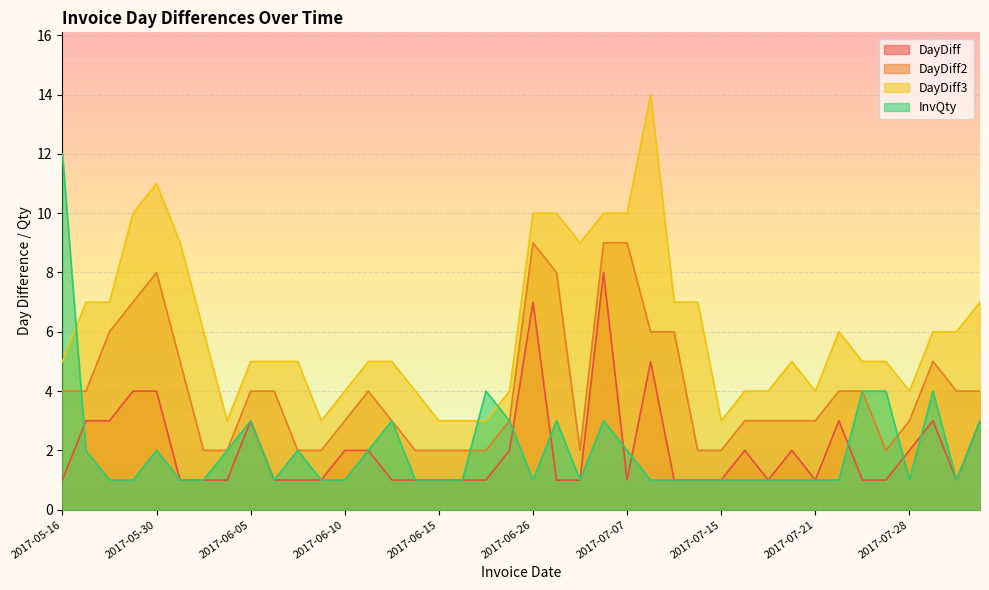

What is the difference between the highest and lowest values at 2017-06-26?

9